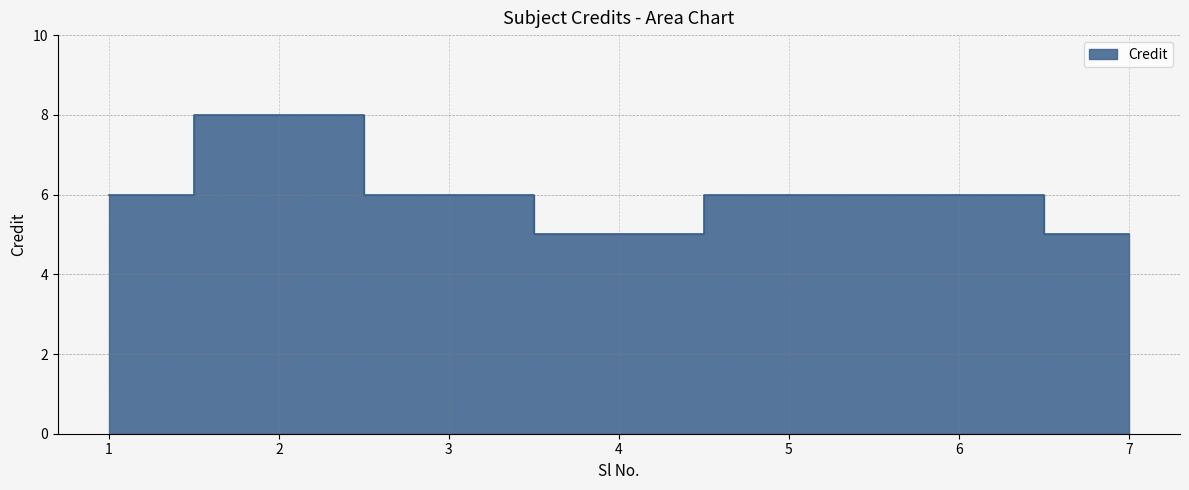

Reading right to left, transcribe all the data shown in this chart.

5	6	6	5	6	8	6